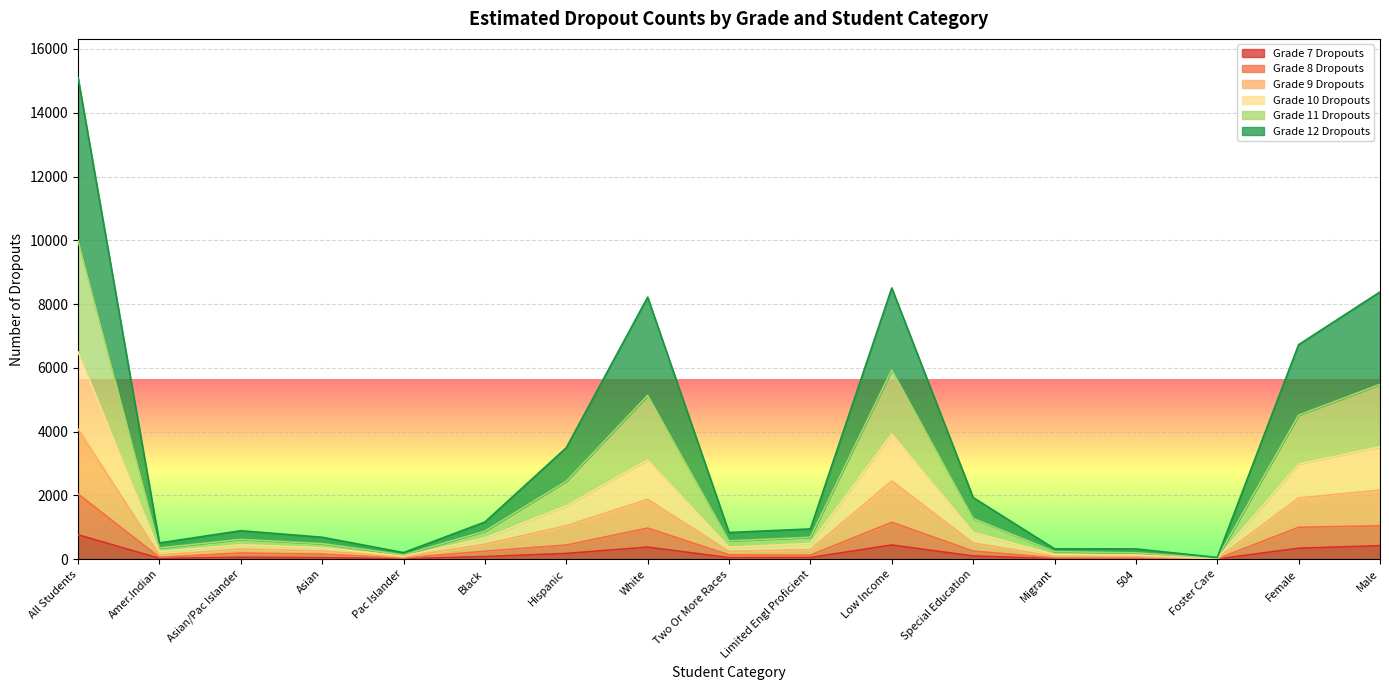

What is the sum of the Grade 12 Dropouts values at Migrant and Asian/Pac Islander?

407